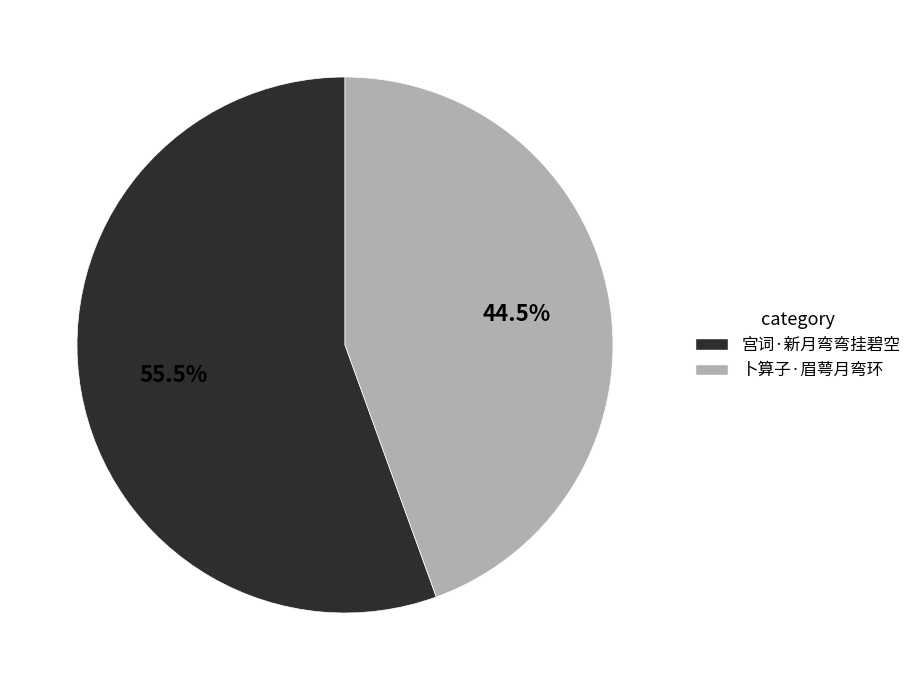

Which category has the biggest portion of the pie?

宫词·新月弯弯挂碧空